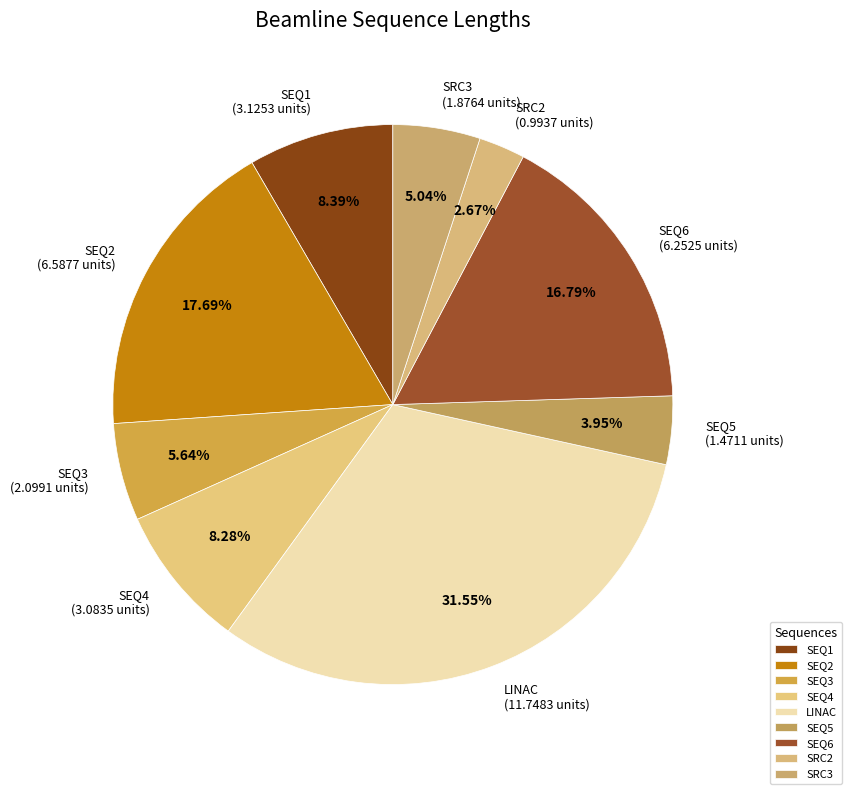

What is the ratio of the value at SEQ5 to the value at SEQ3?

0.7